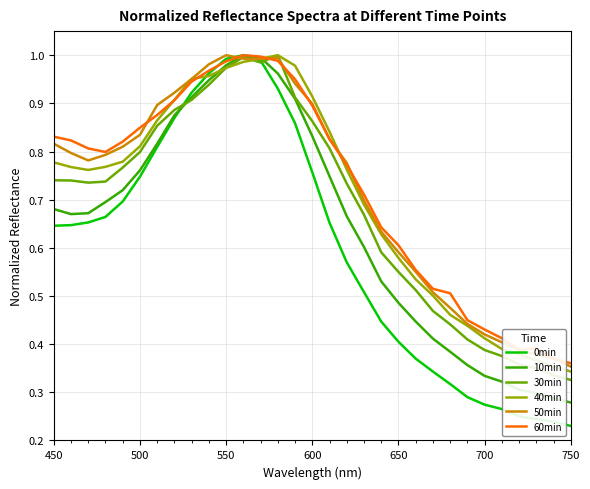

Which series has the largest range (max minus min)?

0min